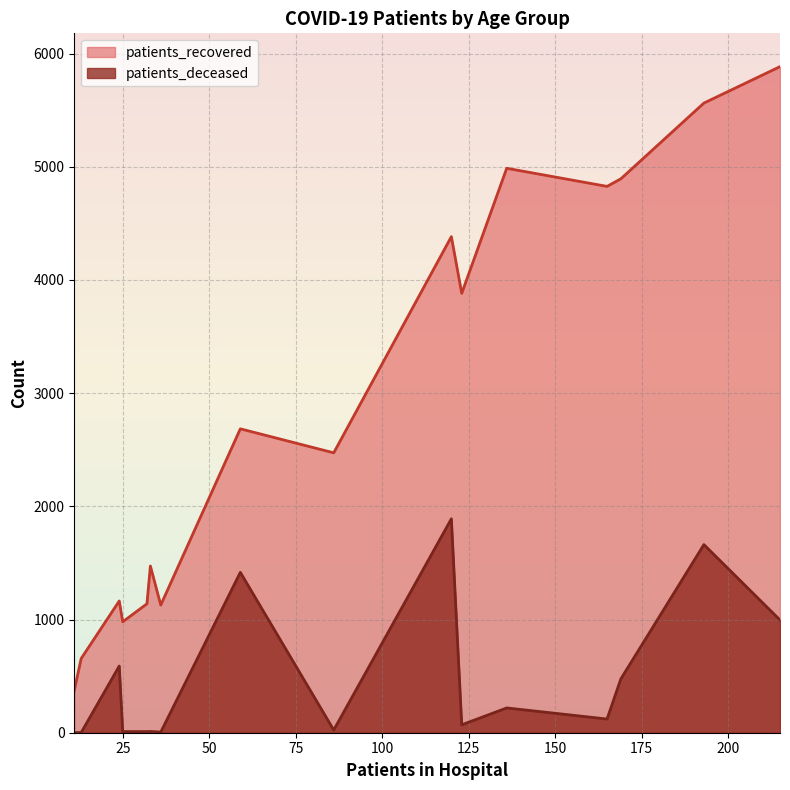

Rank the series by their average value, from lowest to highest.

patients_deceased, patients_recovered